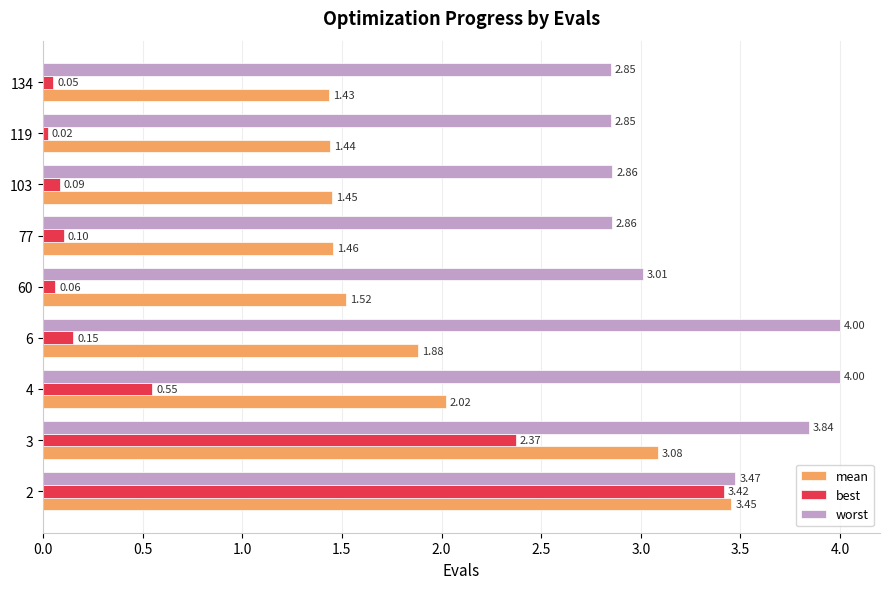

Which series has the largest range (max minus min)?

best